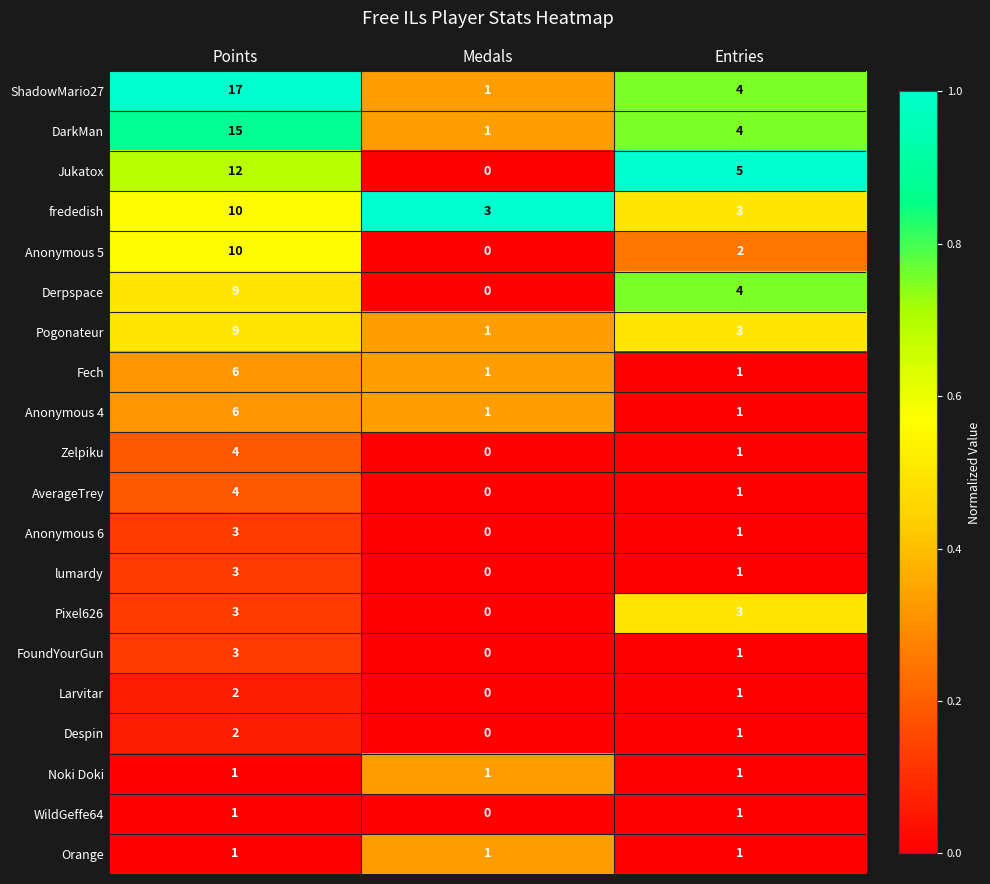

Which series changed the most between Points and Medals?

ShadowMario27